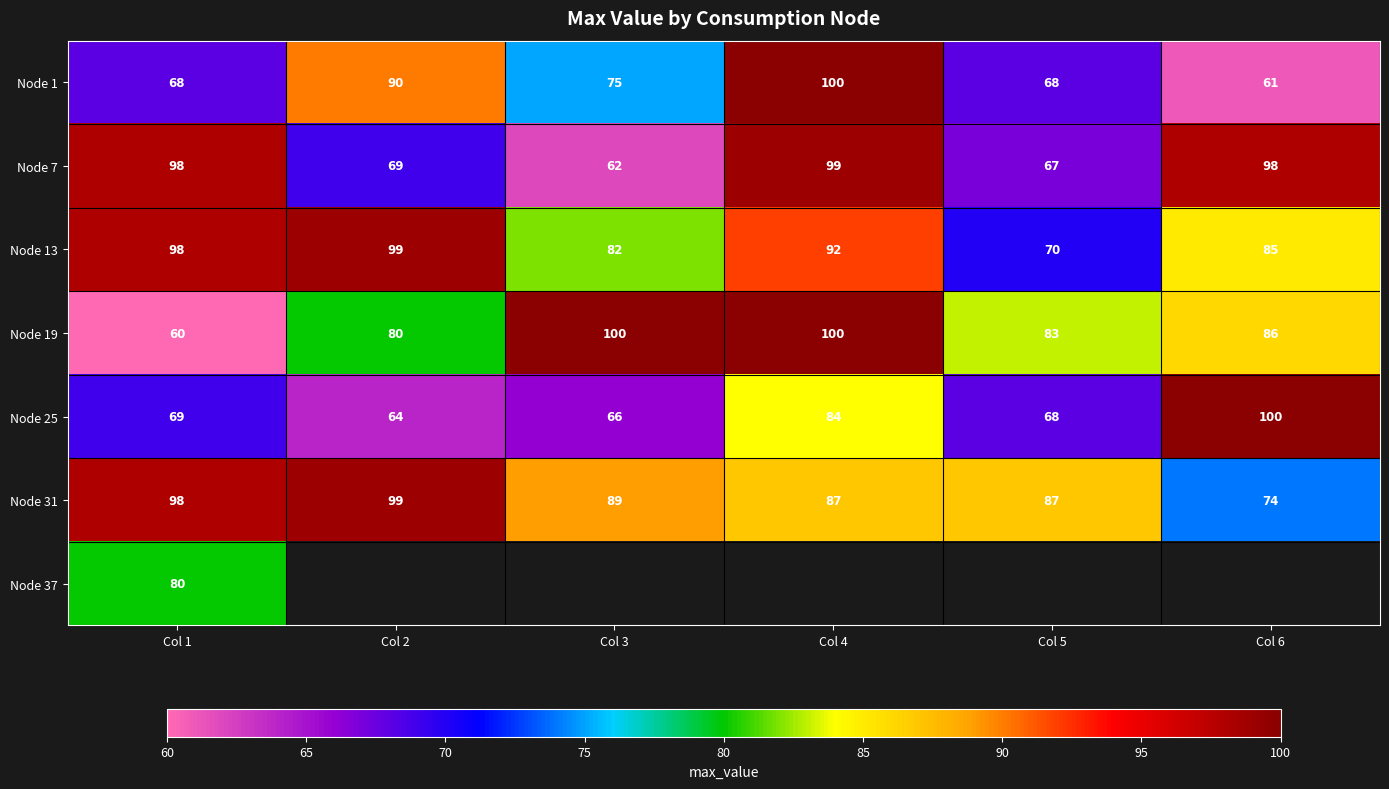

What is the sum of all Node 19 values?

509